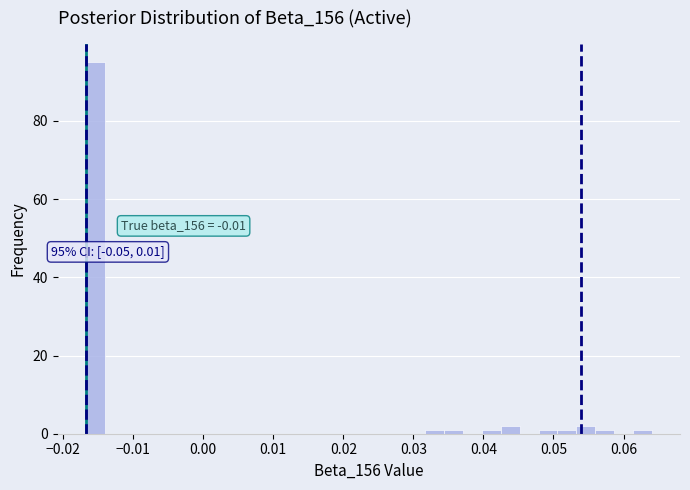

Read against the x-axis, roughly where is the centre of the tallest bar?

-0.015